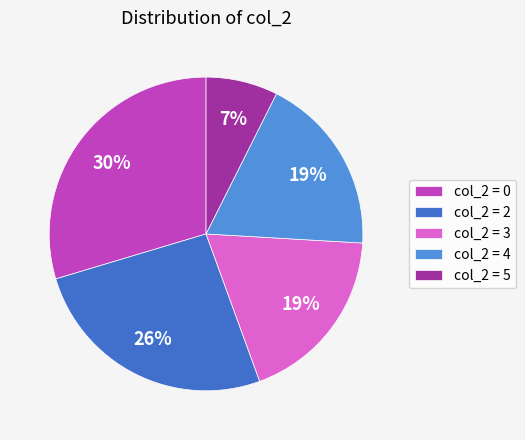

To the nearest percent, what is the average slice percentage?

20%